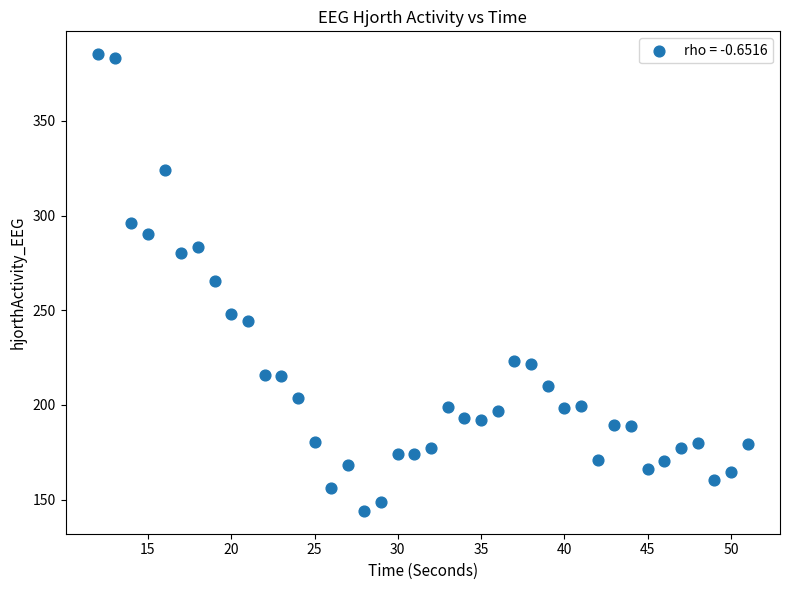

What is the range of Y values (max minus min)?

241.2